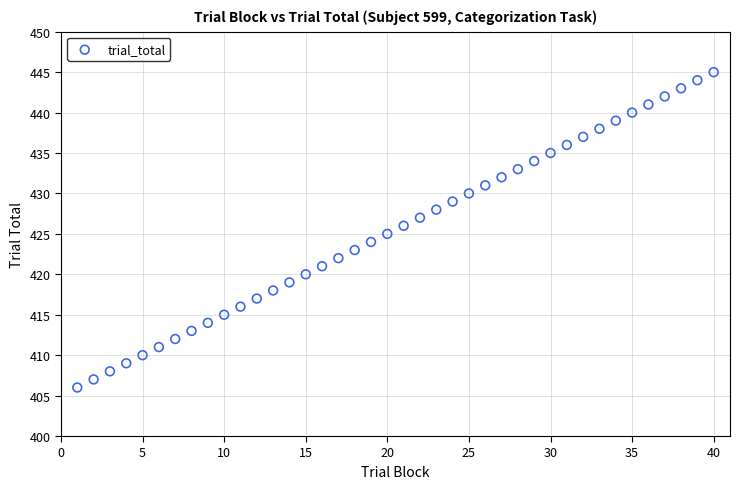

What is the range of Y values (max minus min)?

39